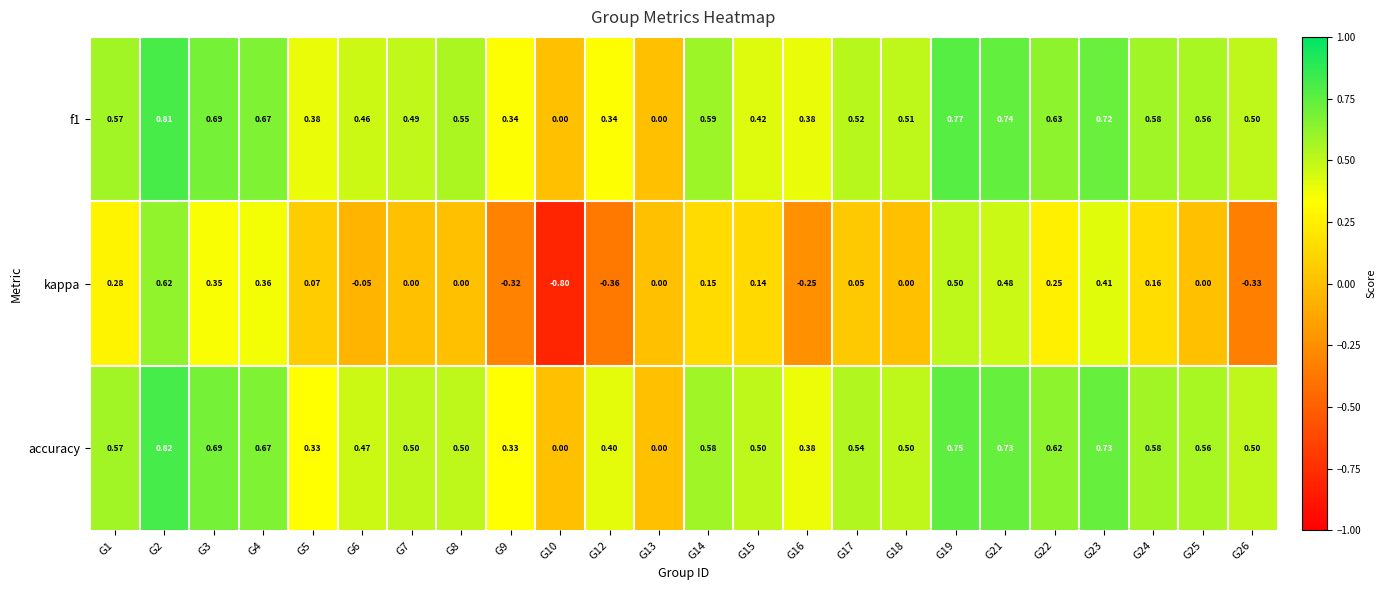

Which series has the widest spread of values?

kappa